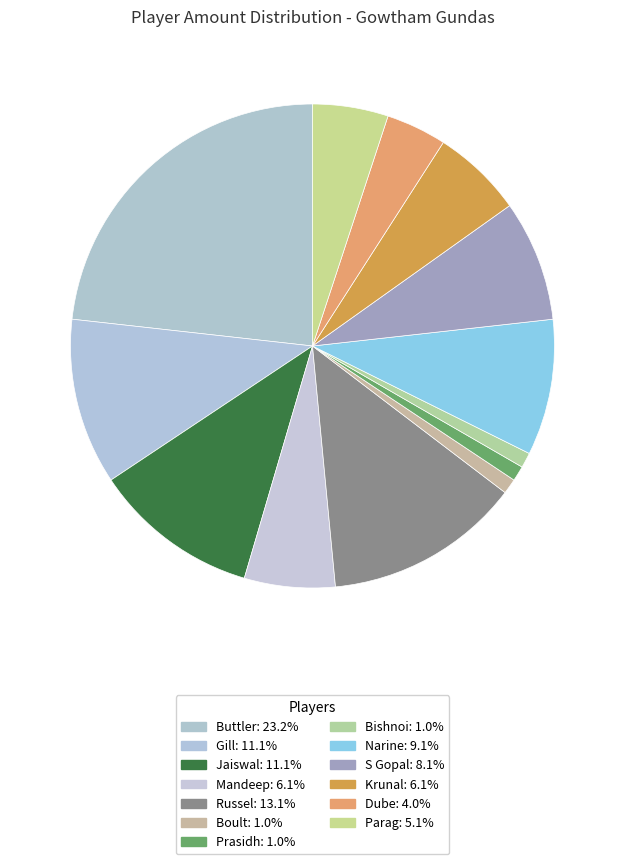

How many slices are in this pie chart?

13